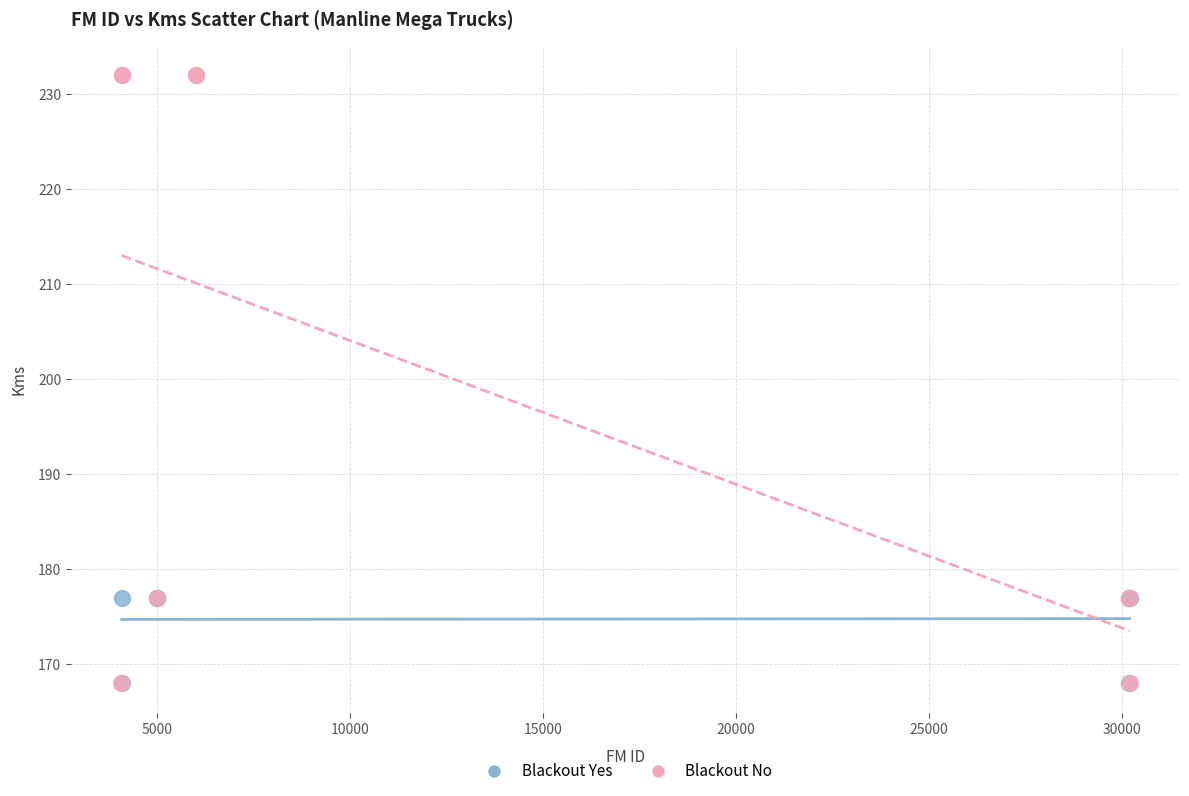

Which series has the widest spread of Y values?

Blackout No